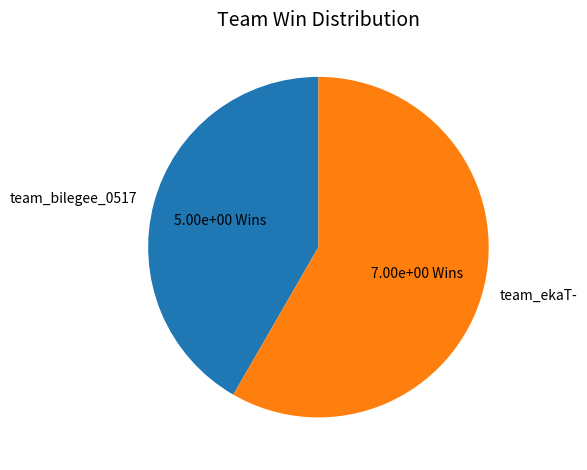

Is it true that team_bilegee_0517 is 42% of the pie?

True